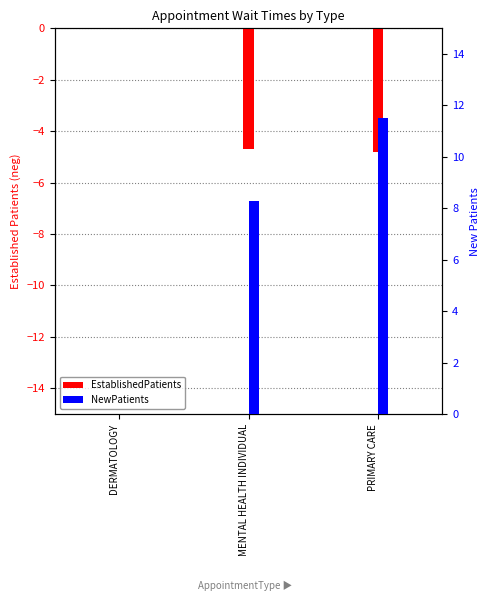

Between MENTAL HEALTH INDIVIDUAL and PRIMARY CARE, which series saw the biggest shift?

NewPatients